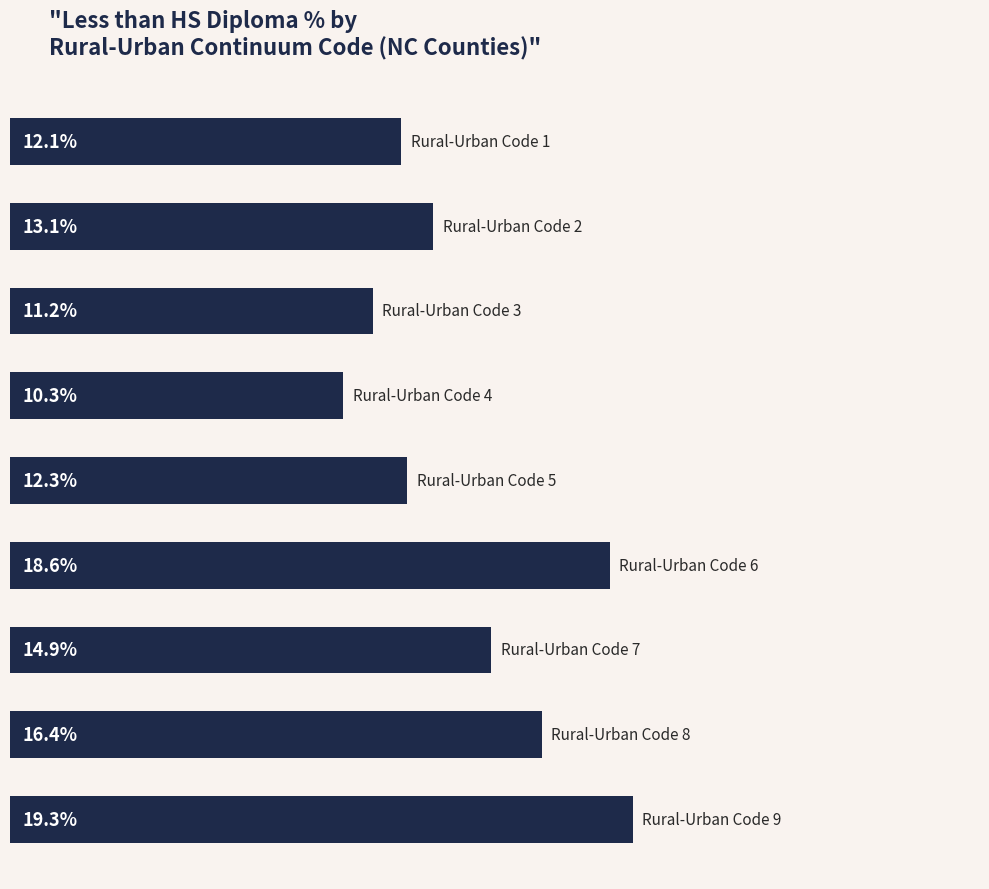

What is the smallest value displayed?

10.3